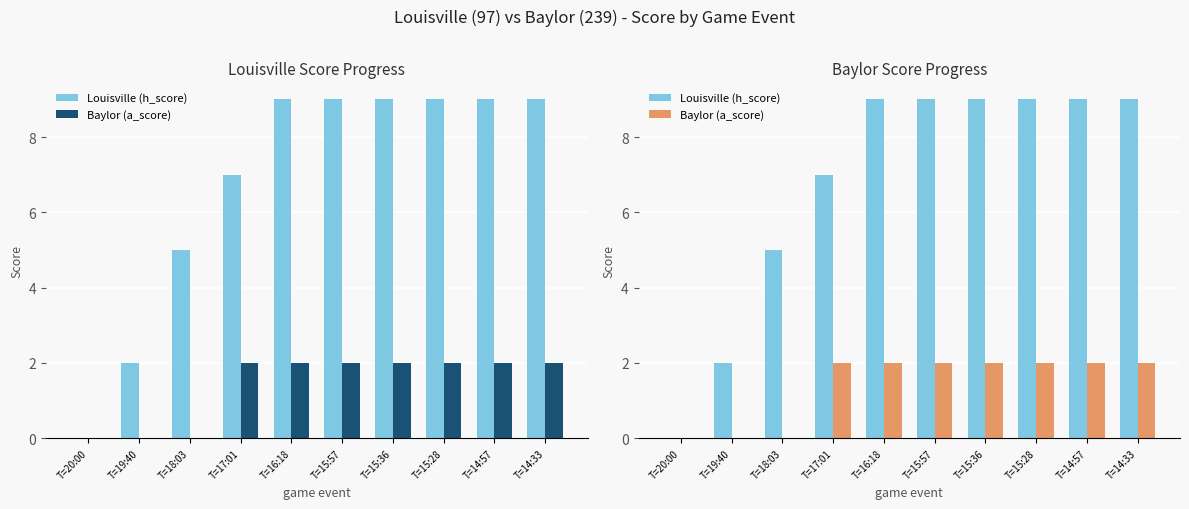

What value does the Louisville (h_score) series have at T=16:18?

9